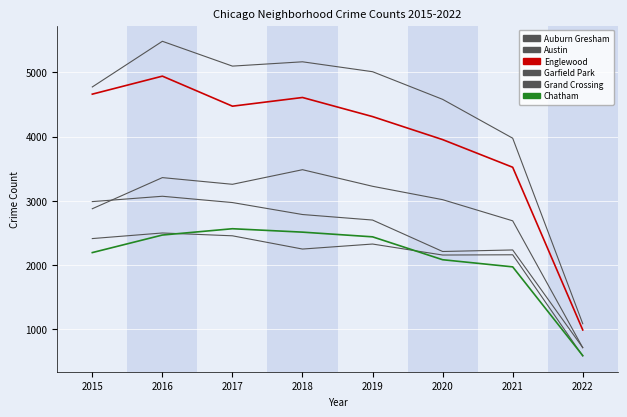

How many lines are shown in the chart?

6